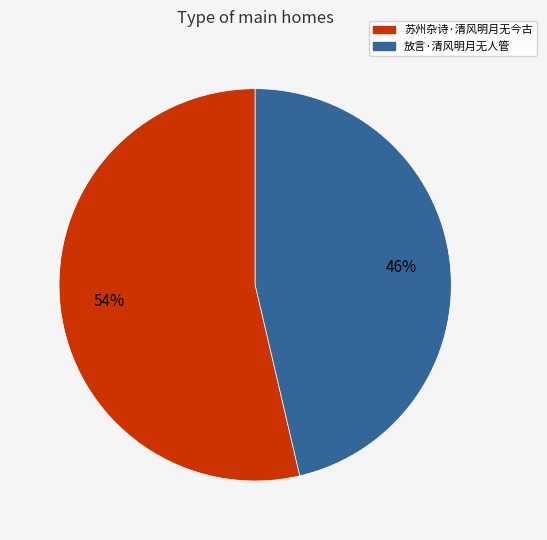

To the nearest percent, what is the combined percentage of 放言·清风明月无人管 and 苏州杂诗·清风明月无今古?

100%